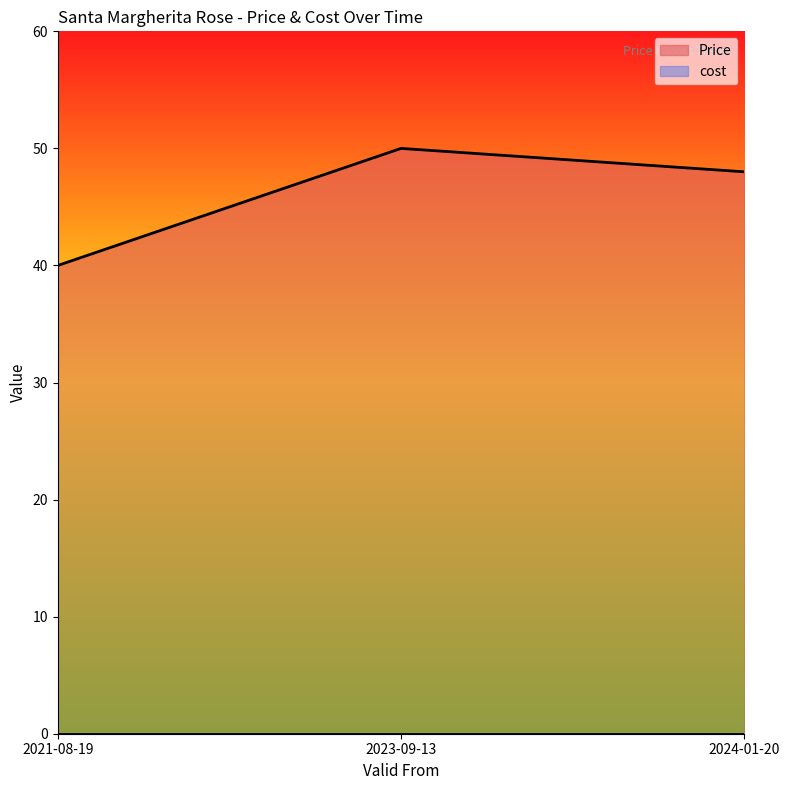

List the labels in order of value, largest first.

2023-09-13, 2024-01-20, 2021-08-19